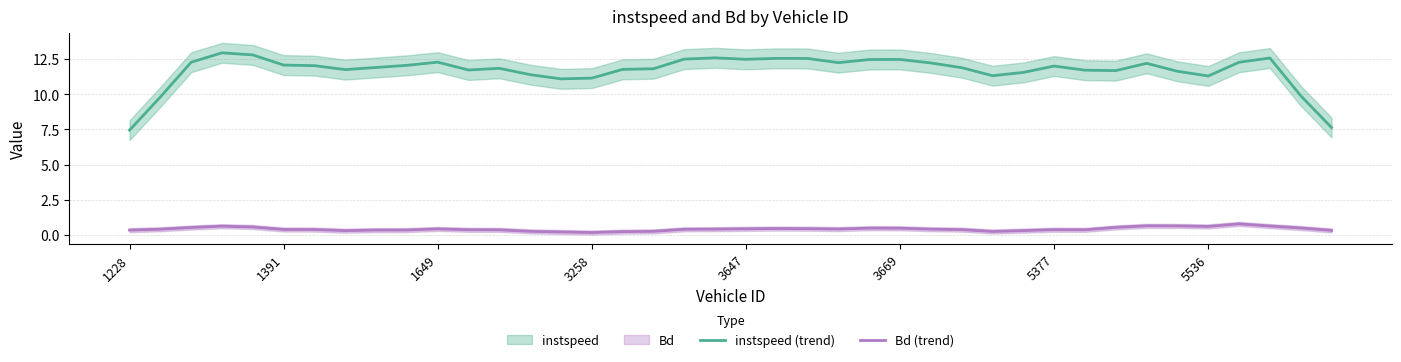

What is the minimum value for instspeed (trend)?

7.4